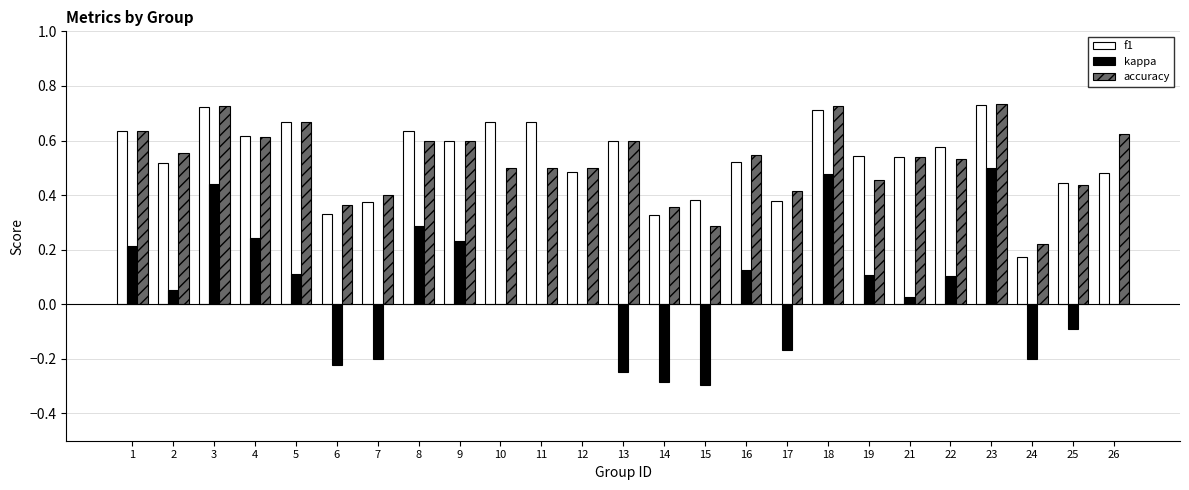

What is the sum of all accuracy values?

13.1